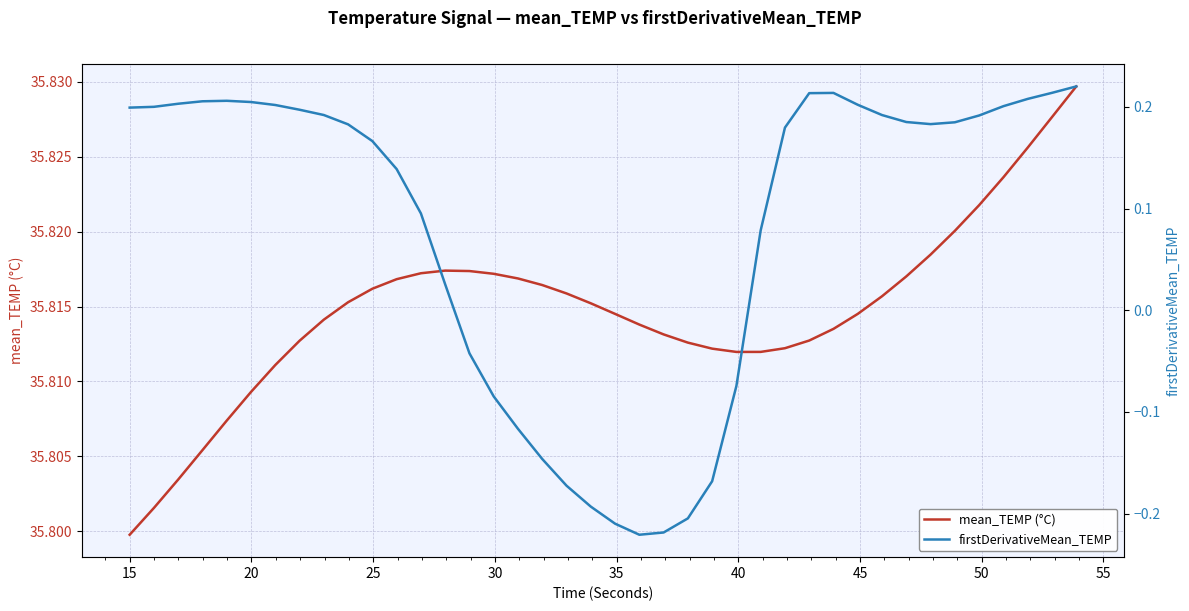

How many values in firstDerivativeMean_TEMP are above zero?

28